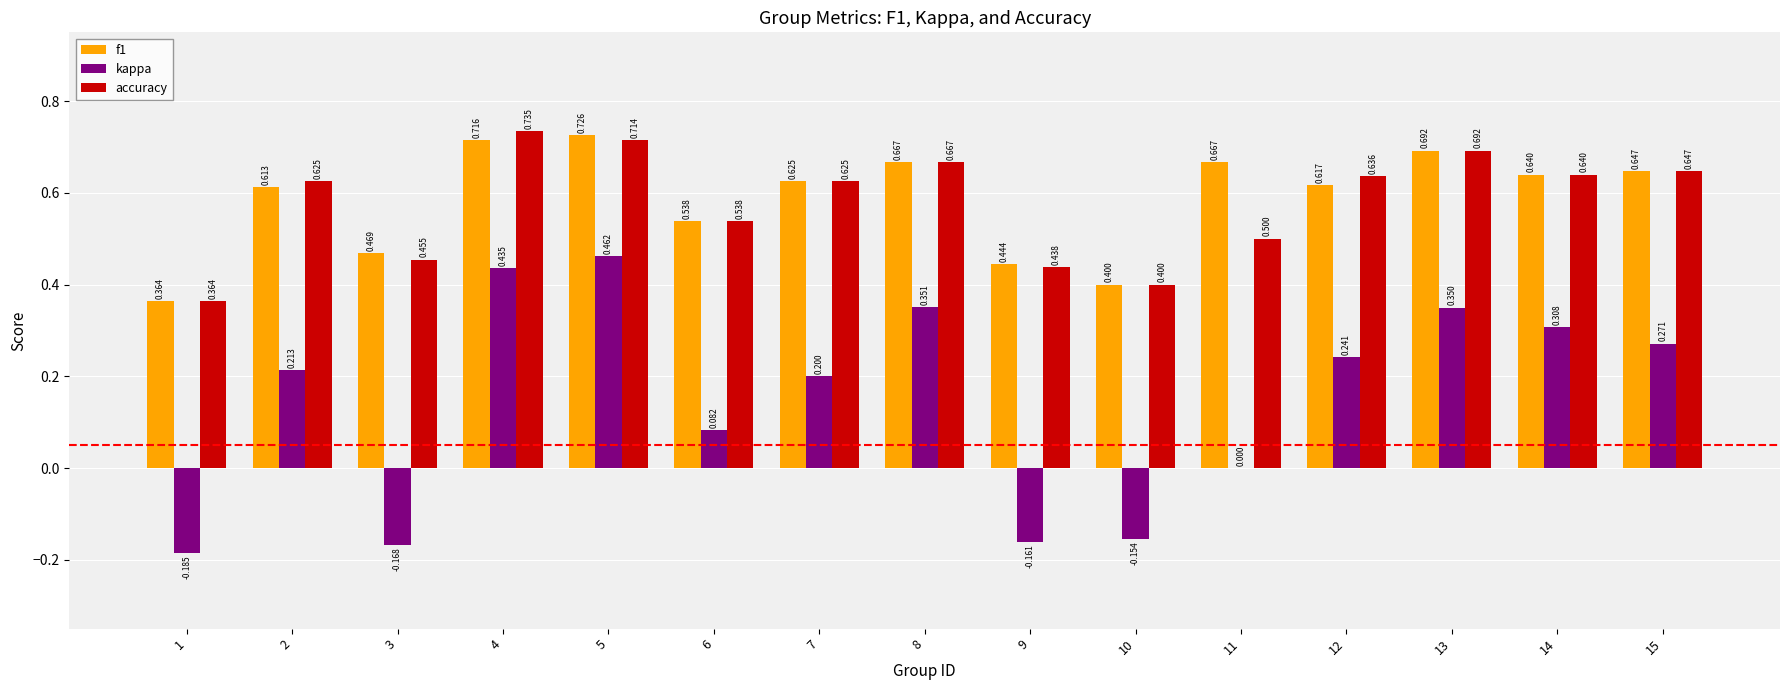

What is the value of the accuracy bar at the 12th from the left?

0.6